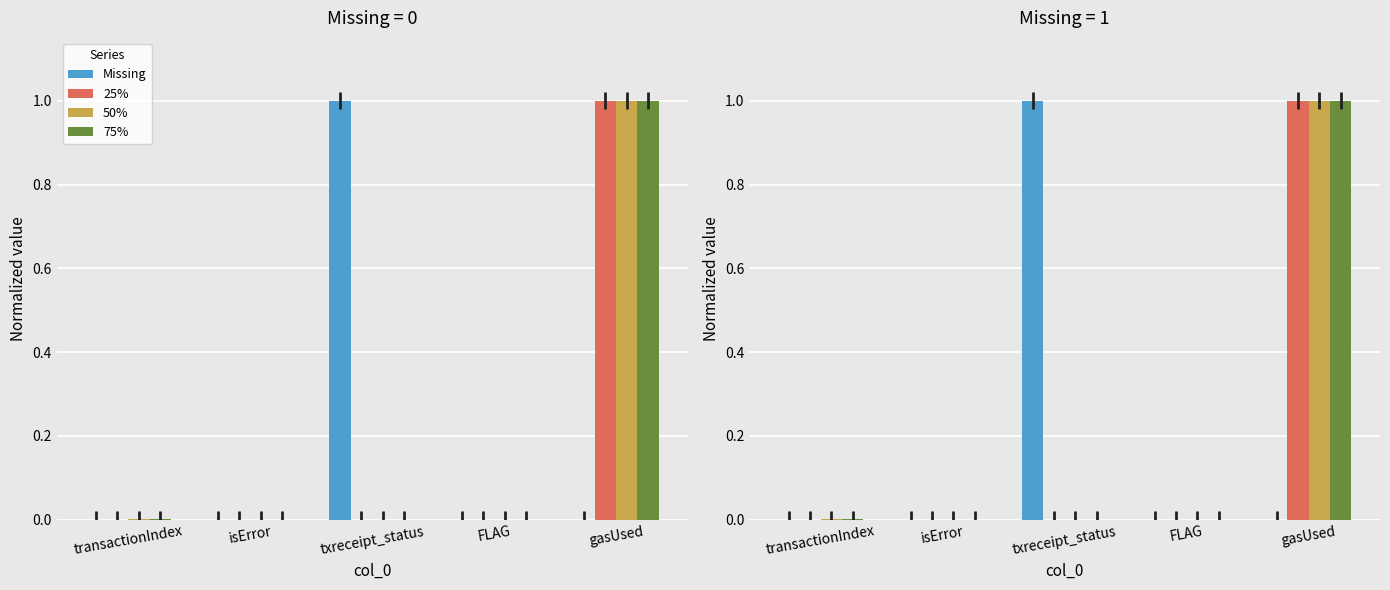

How many series are shown in this chart?

4